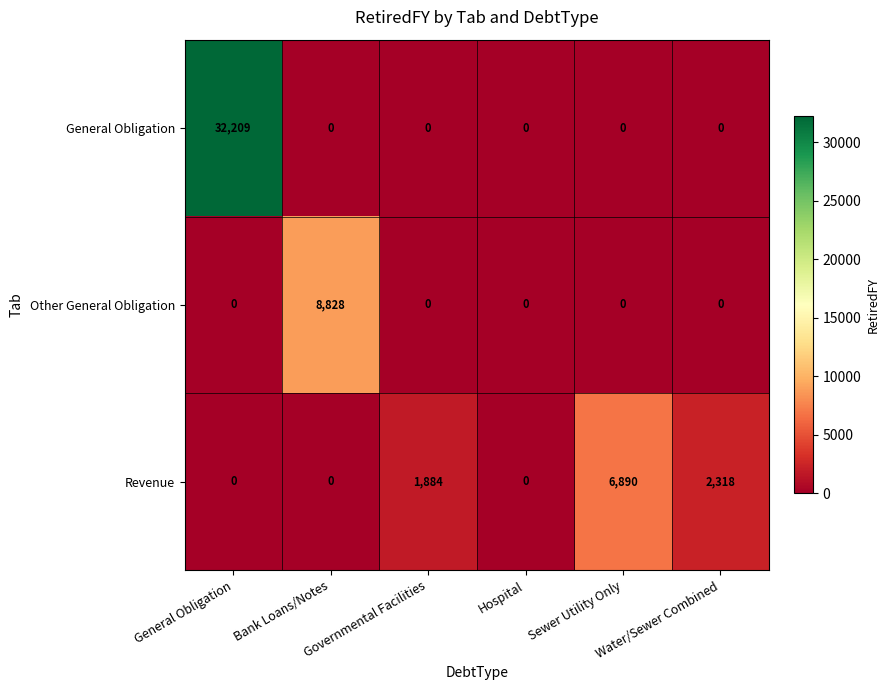

What is the average value of the Revenue series?

1849